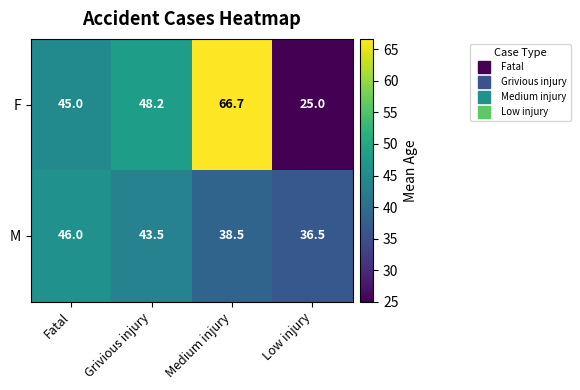

What is the sum of the F values at Fatal and Grivious injury?

93.2